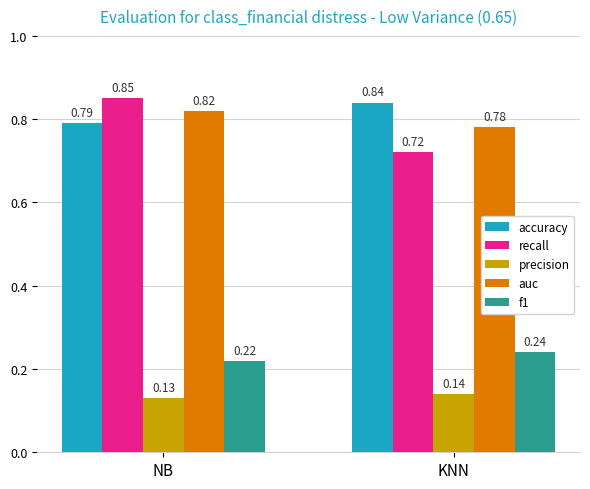

Which category has the highest value across all series?

NB